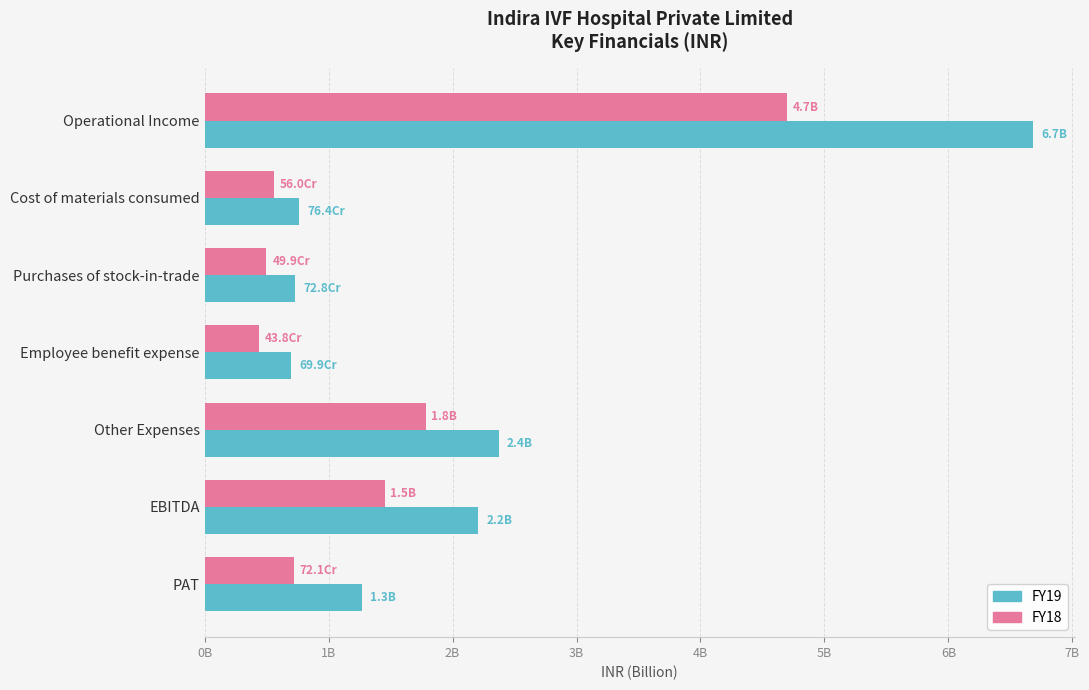

What are all the series names shown in the legend?

FY19, FY18